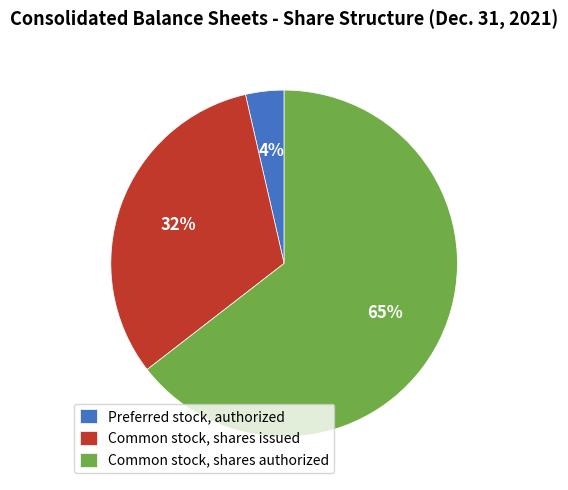

To the nearest percent, what percentage of the pie is Preferred stock, authorized?

4%